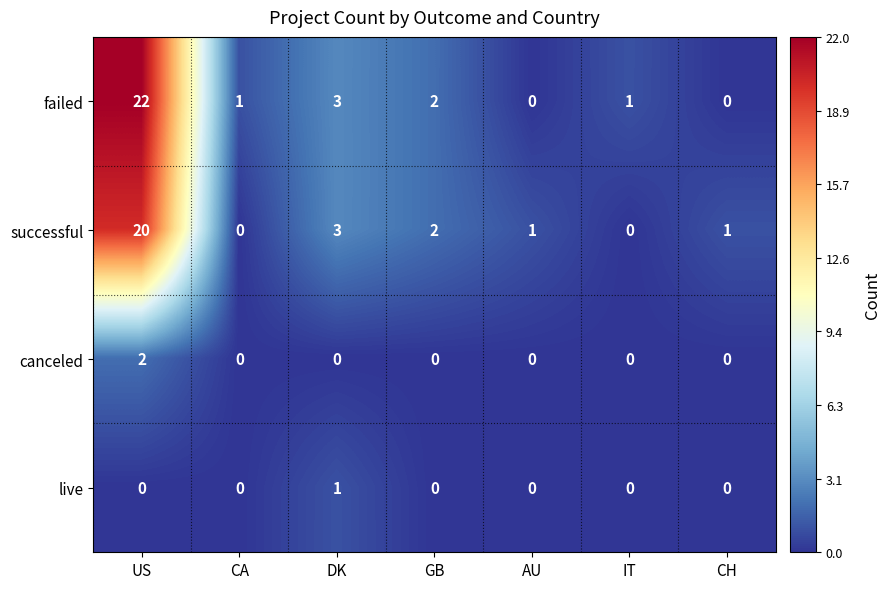

Reading left to right, extract all data points from this chart.

failed: 22	1	3	2	0	1	0
successful: 20	0	3	2	1	0	1
canceled: 2	0	0	0	0	0	0
live: 0	0	1	0	0	0	0